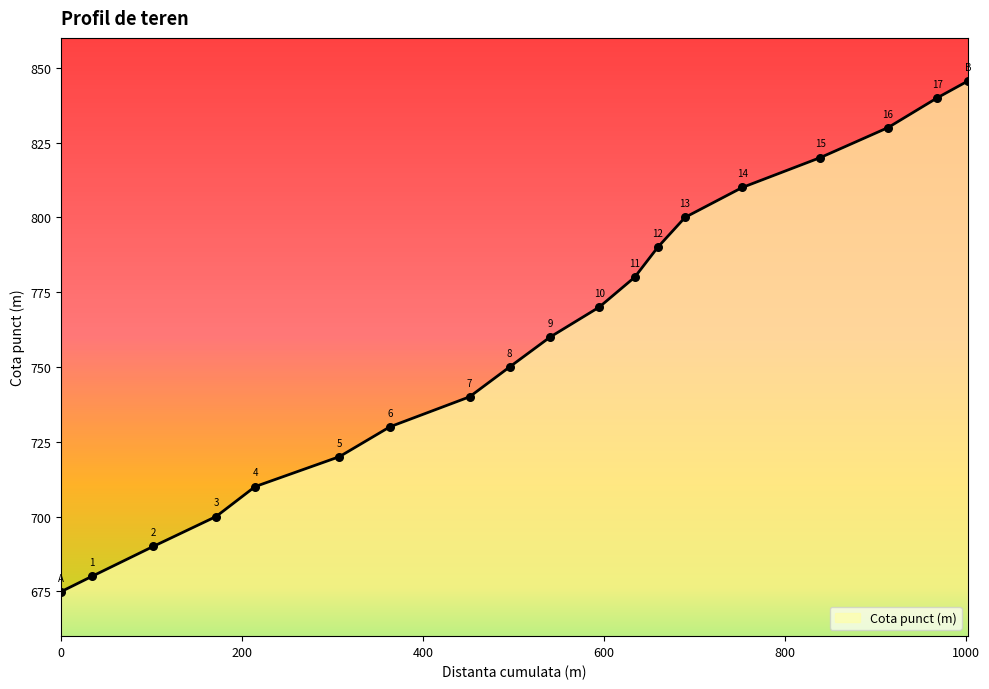

What is the greatest value displayed?

845.6